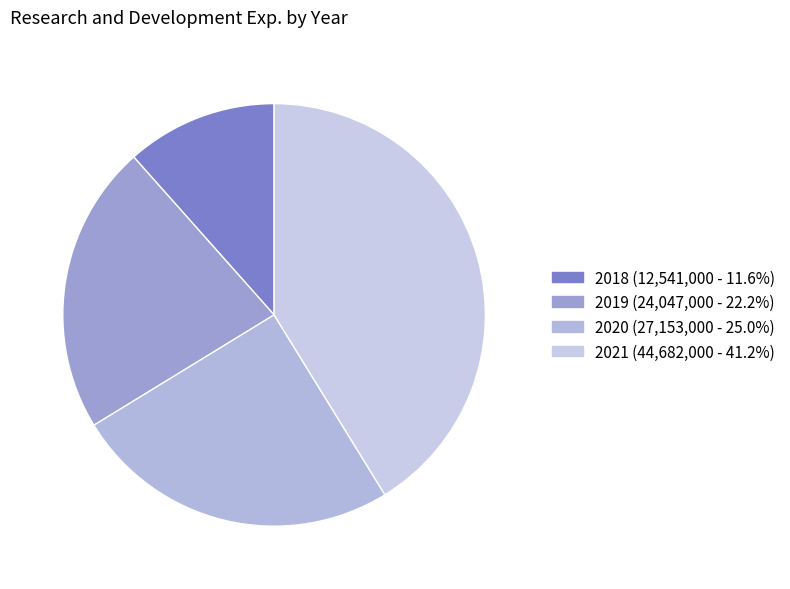

Approximately how many times larger is the value at 2018 compared to 2020?

0.5